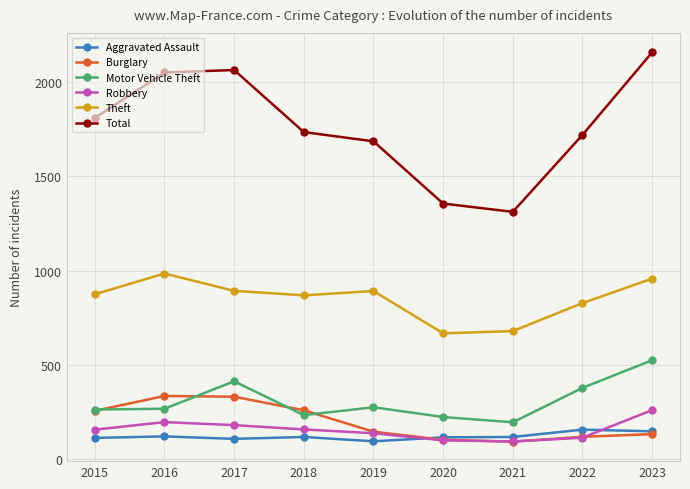

True or false: Total has more than 2 interior local peaks.

False